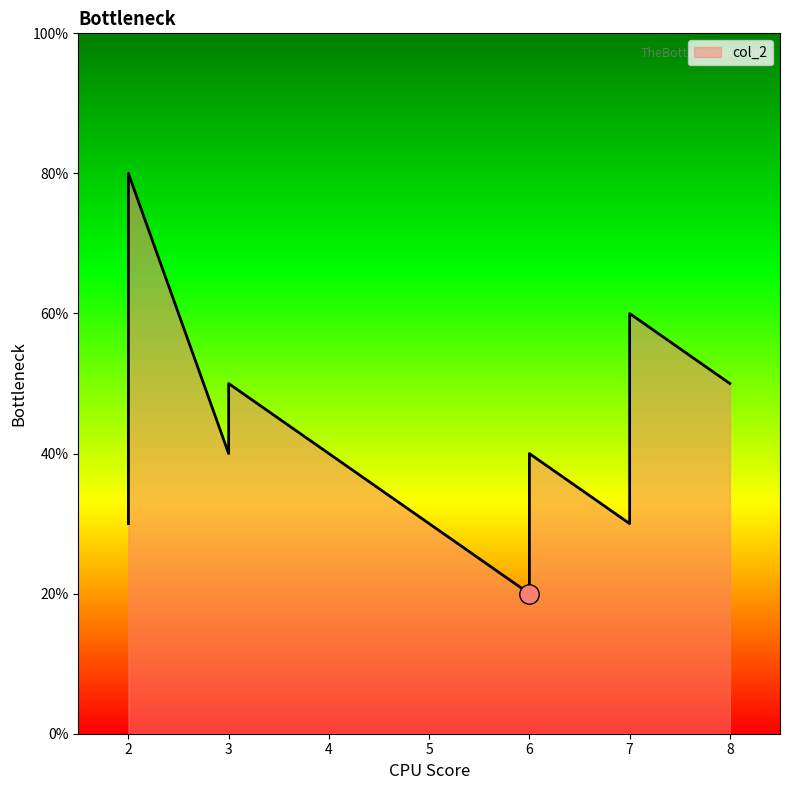

How many values are below 4?

3